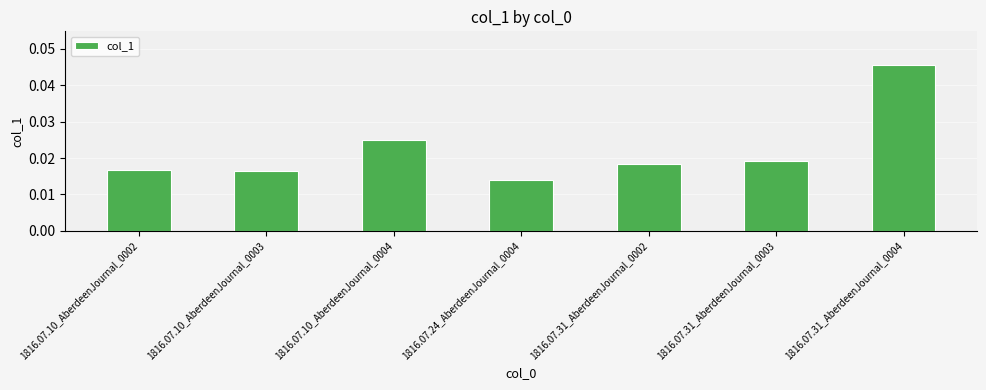

Where is the data nearest to the value 0?

1816.07.24_AberdeenJournal_0004